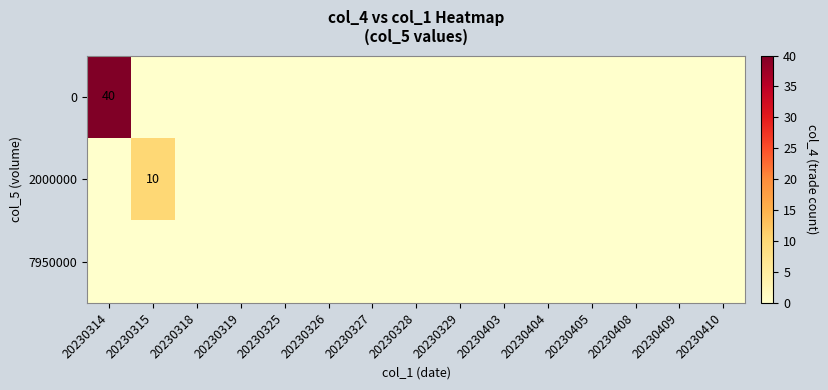

Between 20230326 and 20230408, which is larger?

20230326